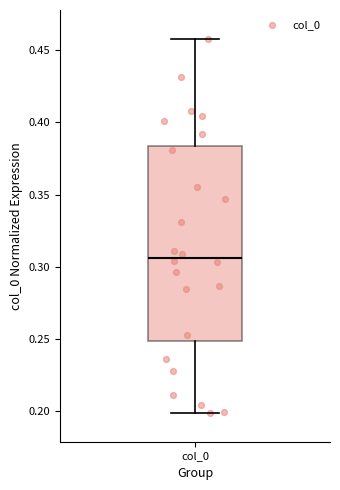

Where does the median line of the box for col_0 sit on the y-axis? The values are not printed on the chart, so give them approximately, as read against the axis.

0.305